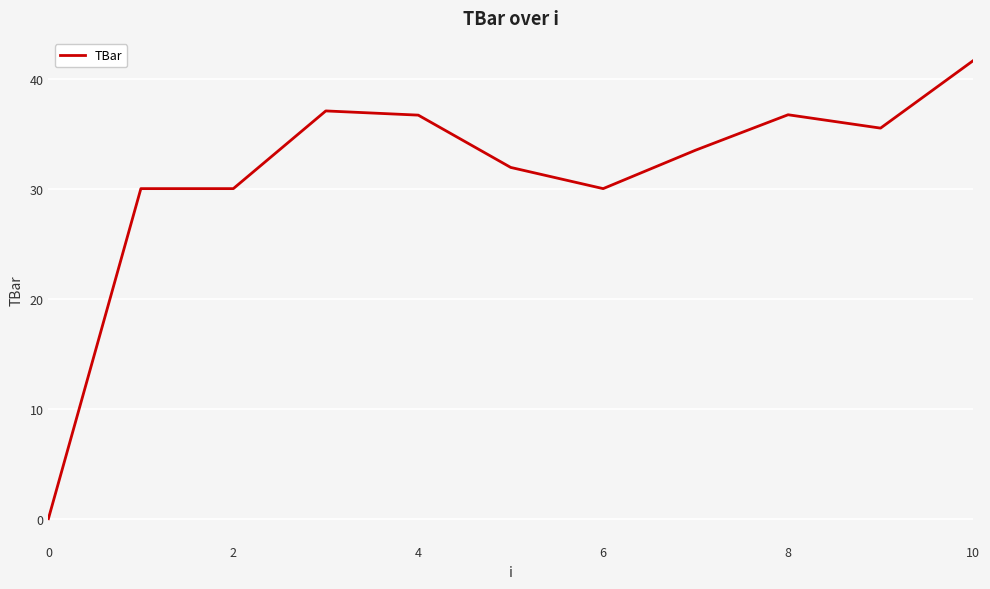

What is the maximum value shown in the chart?

41.6